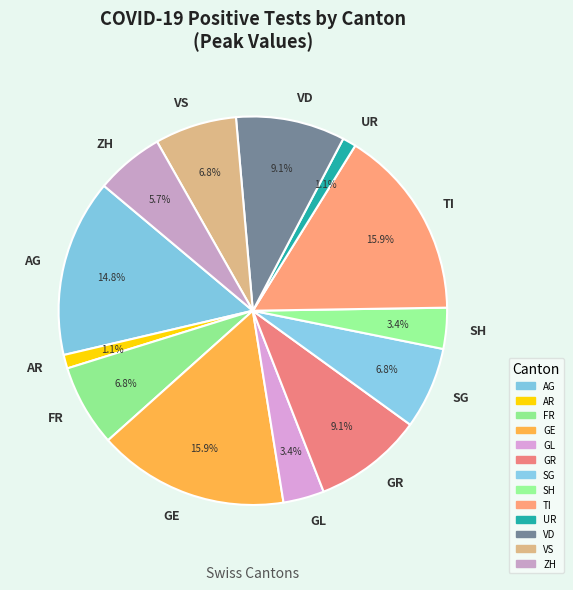

Does VS account for over 50% of the chart?

No